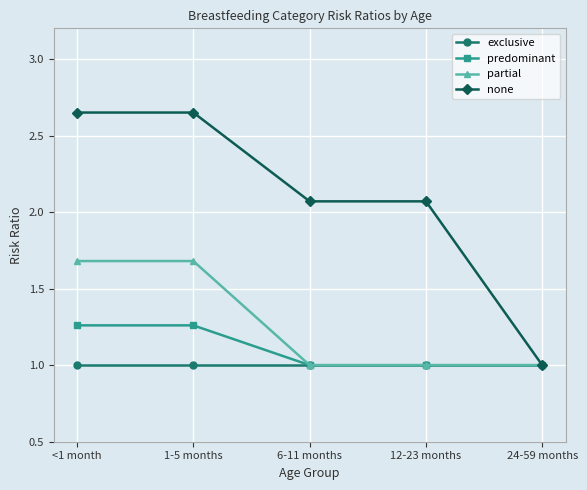

What is the label of the 5th point from the right?

<1 month